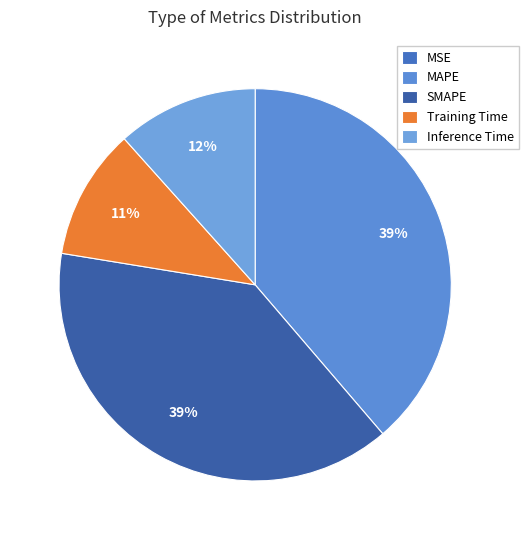

Is MSE the majority of the pie?

No